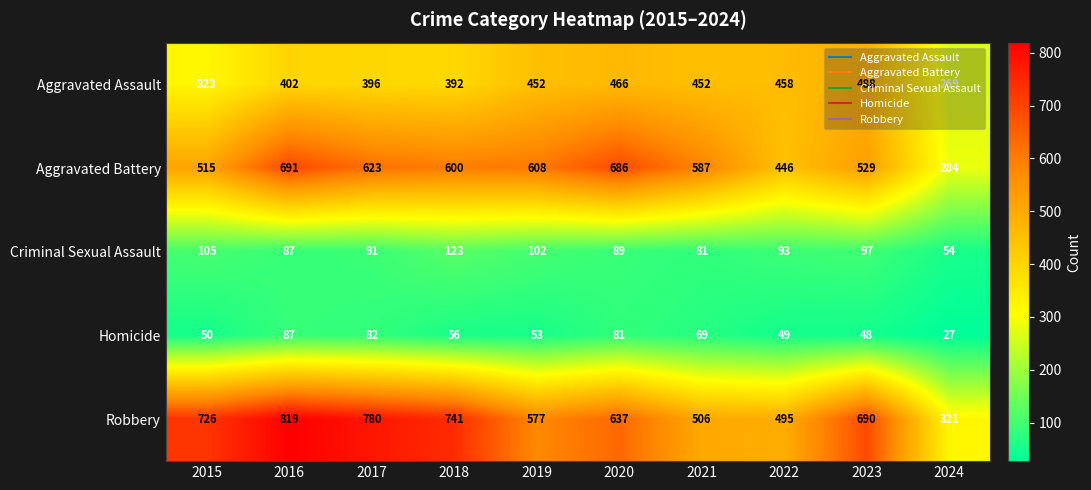

Is the value of Aggravated Assault at 2021 greater than the value of Robbery at 2017?

No